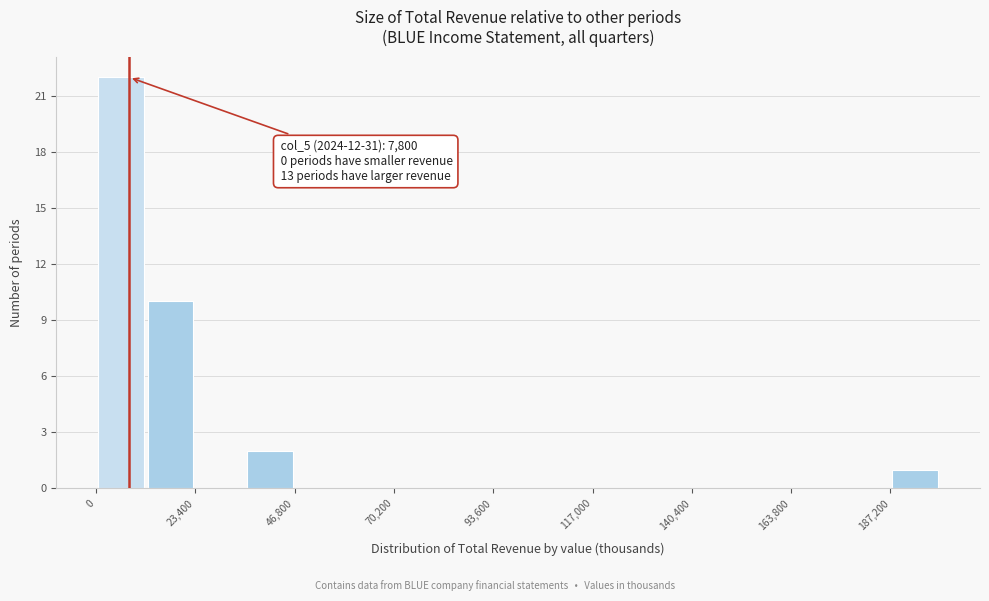

Read against the x-axis, roughly where is the centre of the tallest bar?

5000